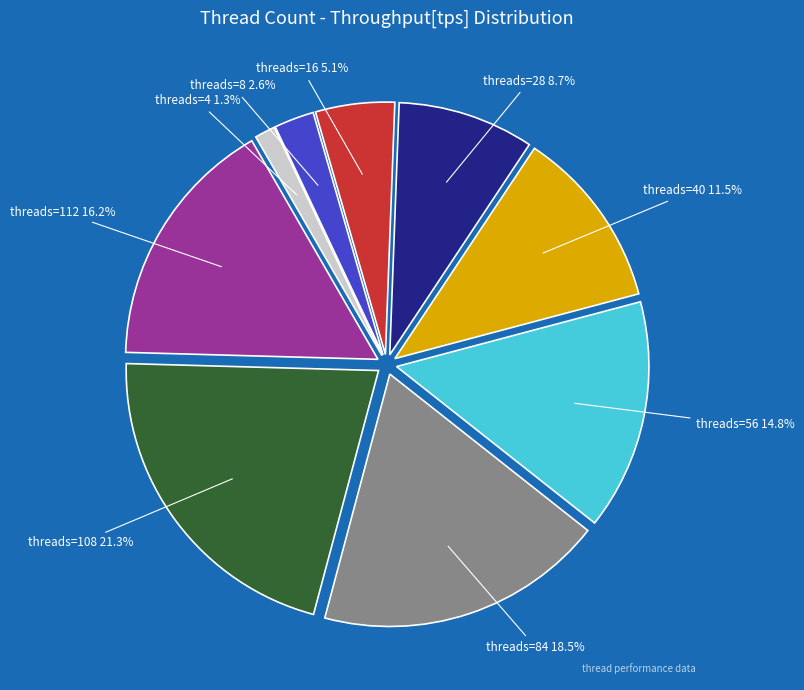

Is there any slice that represents more than half of the pie?

No